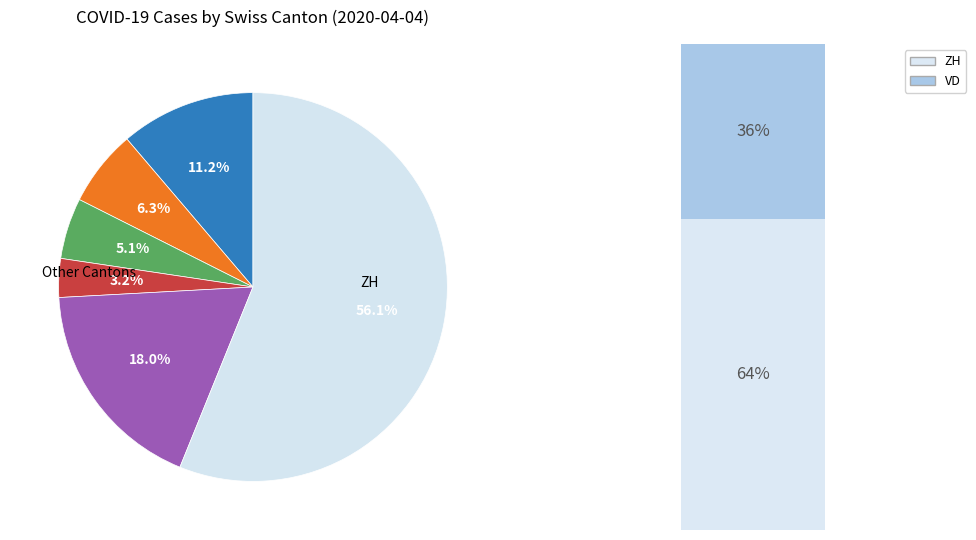

The 2020-03-16 slice represents 15% of the pie. True or false?

False